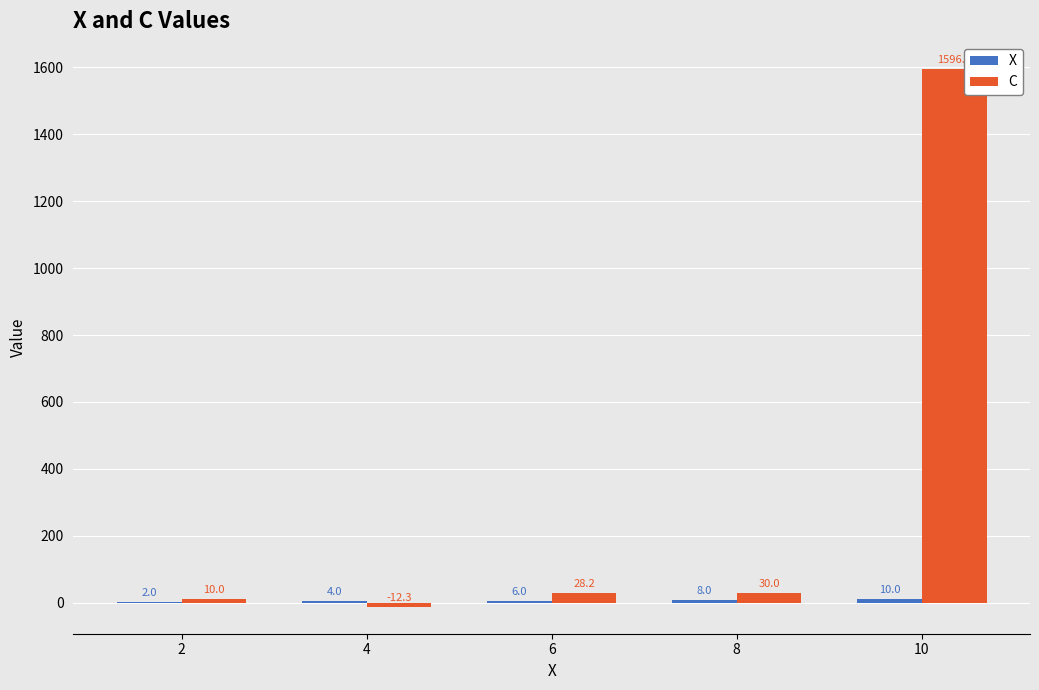

Count the number of data series in this chart.

2